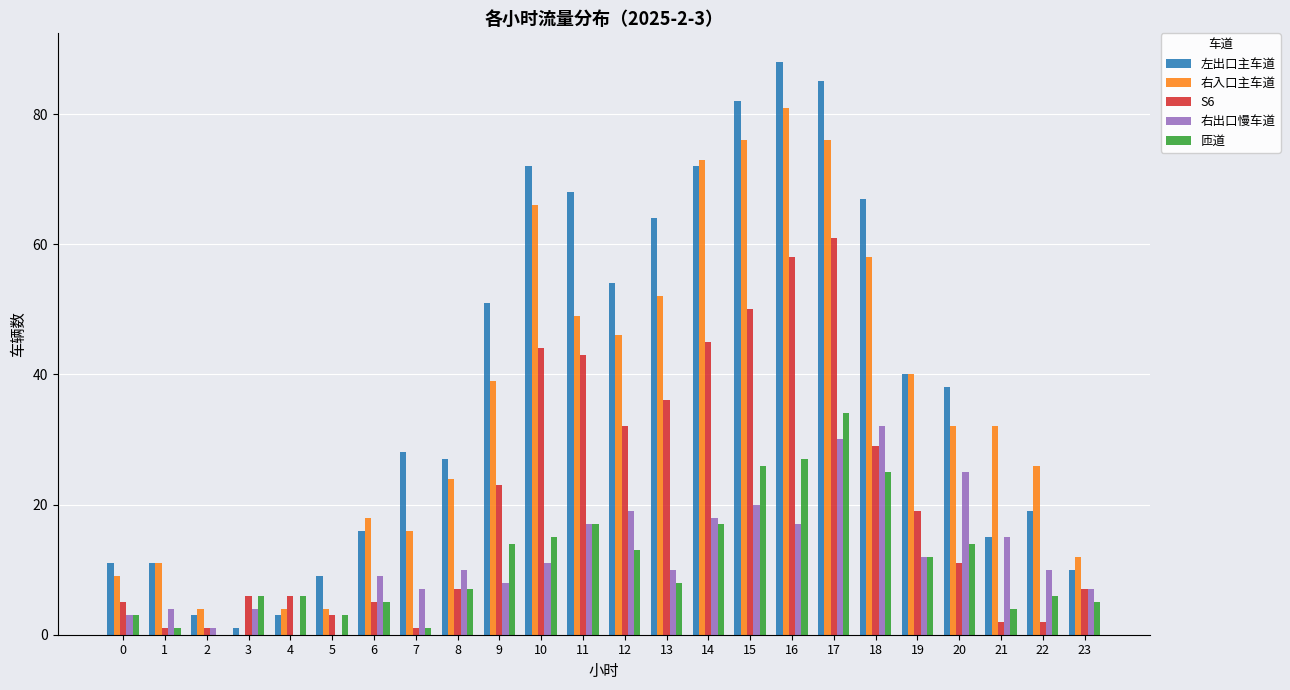

Reading left to right, list all the values displayed in this chart.

左出口主车道: 0=11	1=11	2=3	3=1	4=3	5=9	6=16	7=28	8=27	9=51	10=72	11=68	12=54	13=64	14=72	15=82	16=88	17=85	18=67	19=40	20=38	21=15	22=19	23=10
右入口主车道: 0=9	1=11	2=4	3=0	4=4	5=4	6=18	7=16	8=24	9=39	10=66	11=49	12=46	13=52	14=73	15=76	16=81	17=76	18=58	19=40	20=32	21=32	22=26	23=12
S6: 0=5	1=1	2=1	3=6	4=6	5=3	6=5	7=1	8=7	9=23	10=44	11=43	12=32	13=36	14=45	15=50	16=58	17=61	18=29	19=19	20=11	21=2	22=2	23=7
右出口慢车道: 0=3	1=4	2=1	3=4	4=0	5=0	6=9	7=7	8=10	9=8	10=11	11=17	12=19	13=10	14=18	15=20	16=17	17=30	18=32	19=12	20=25	21=15	22=10	23=7
匝道: 0=3	1=1	2=0	3=6	4=6	5=3	6=5	7=1	8=7	9=14	10=15	11=17	12=13	13=8	14=17	15=26	16=27	17=34	18=25	19=12	20=14	21=4	22=6	23=5